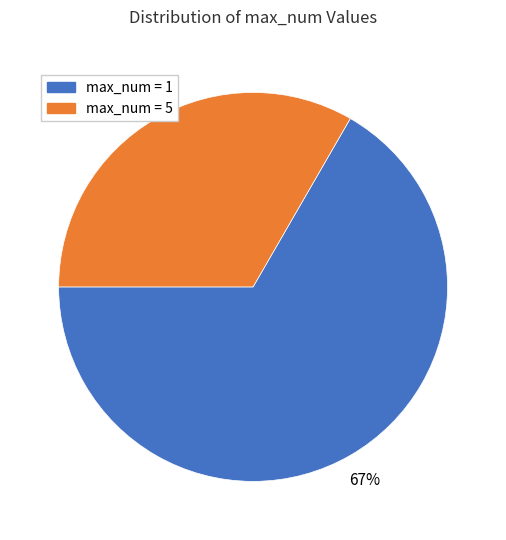

Is there any slice that represents more than half of the pie?

Yes